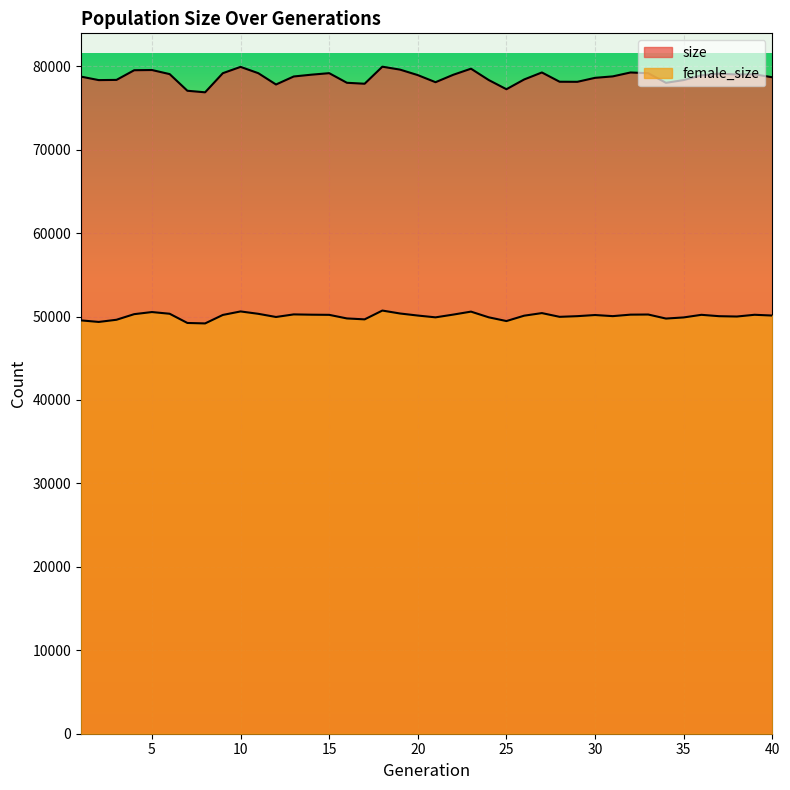

How many lines are shown in the chart?

2